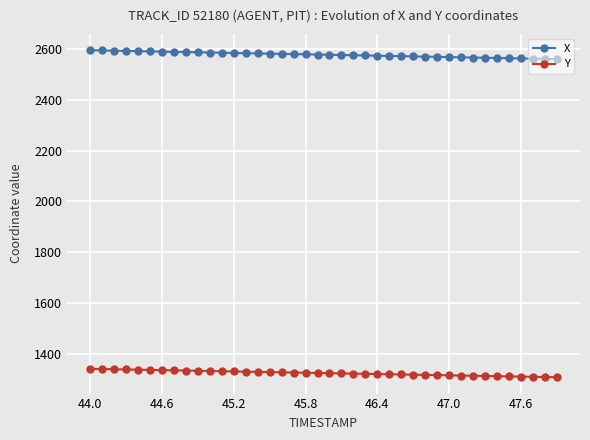

Rank the series by their average value, from highest to lowest.

X, Y